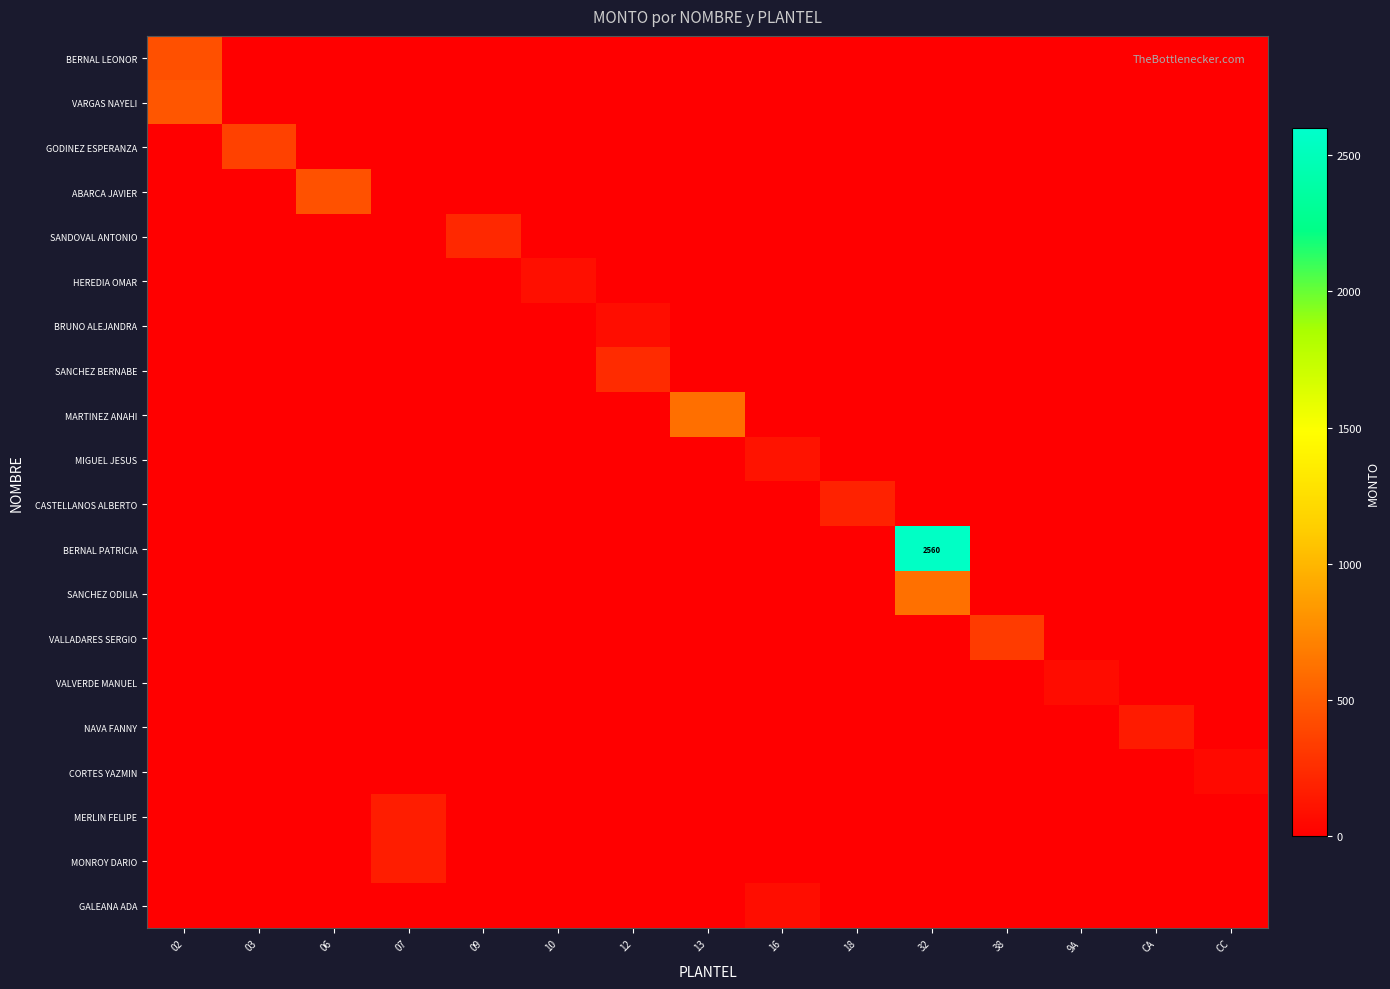

At which category does the chart reach its peak across all series?

32